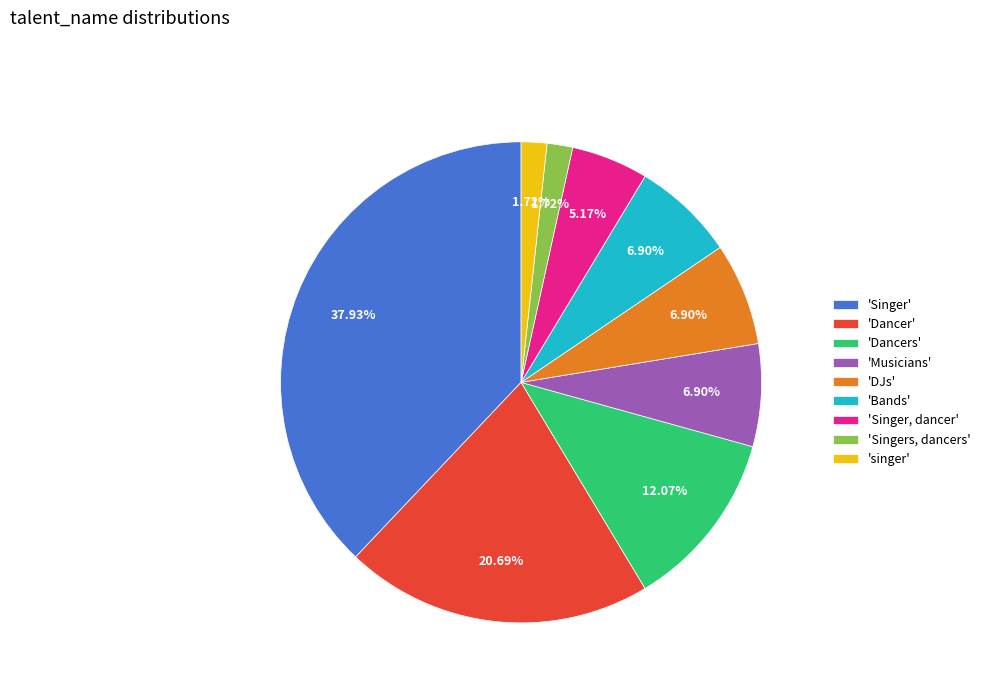

Which category has the biggest portion of the pie?

'Singer'